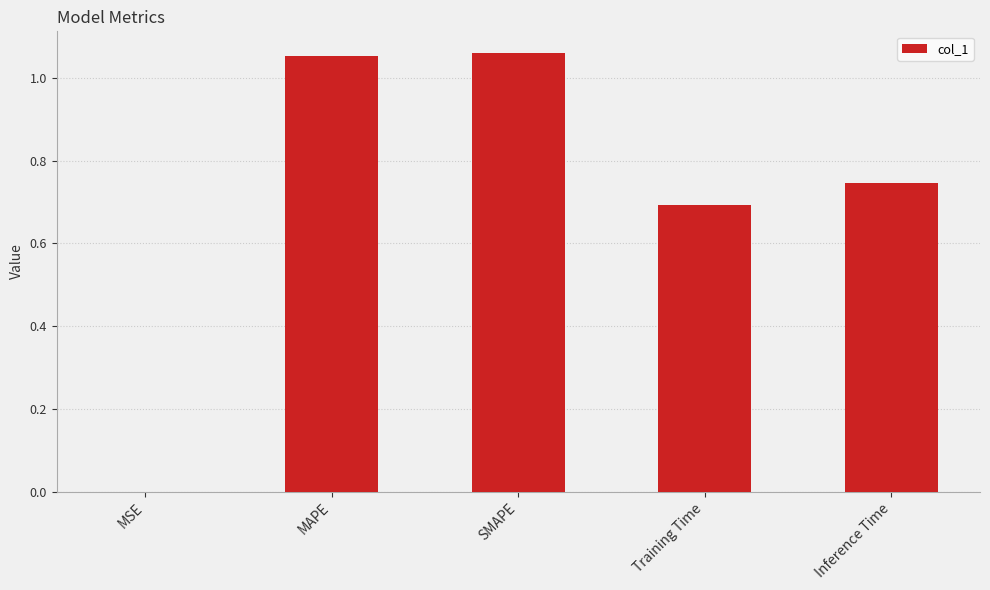

What is the sum of the values at Training Time and MAPE?

1.7